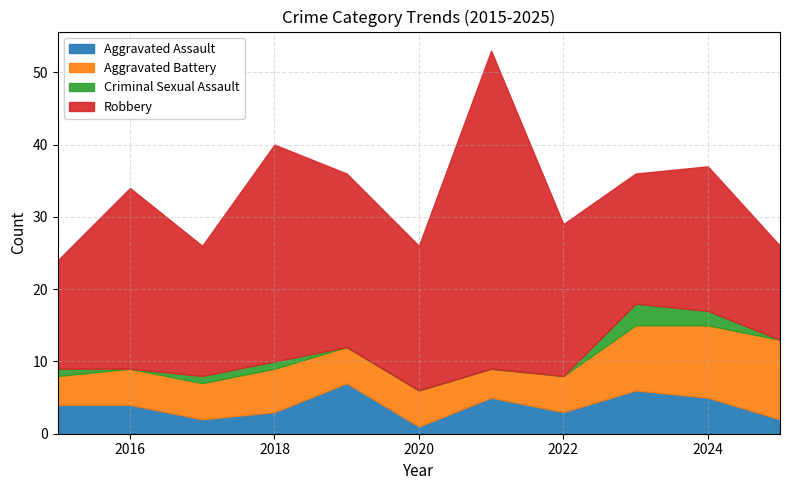

Is it true that Aggravated Battery equals 4 at 2021?

True